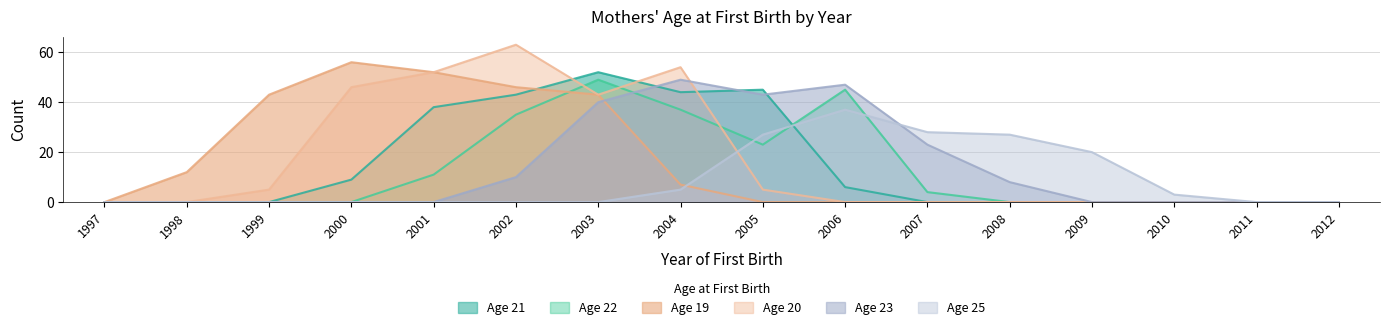

At how many categories does at least one series exceed 40?

8